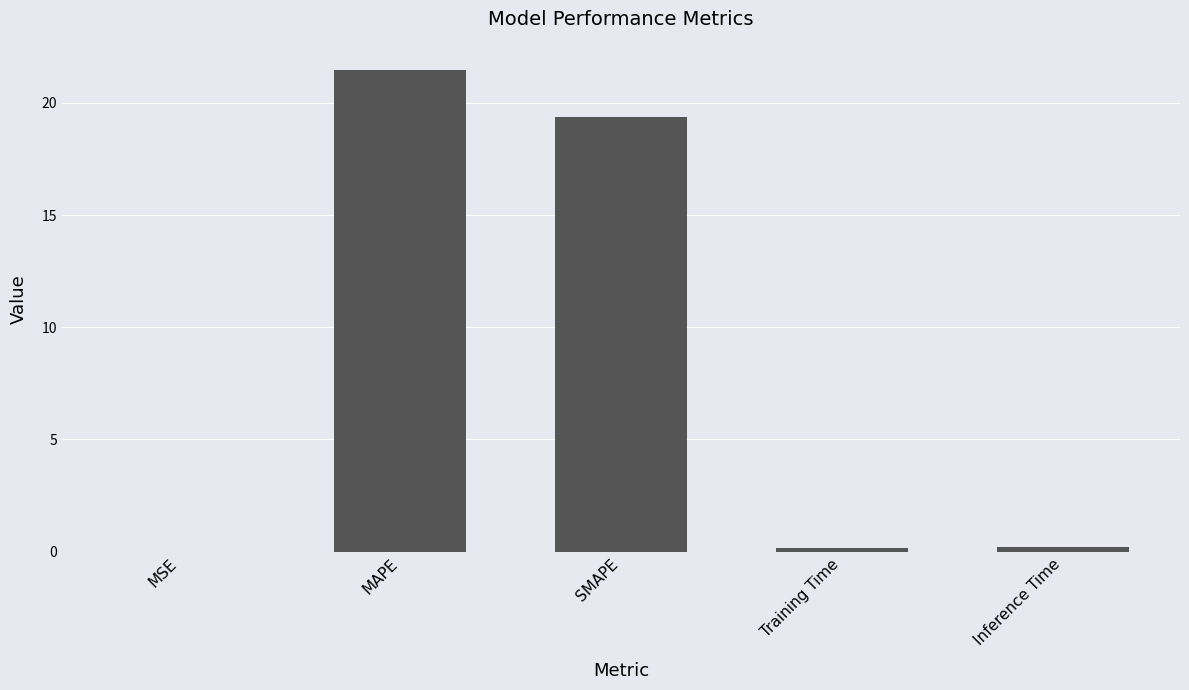

What is the maximum value shown in the chart?

21.5